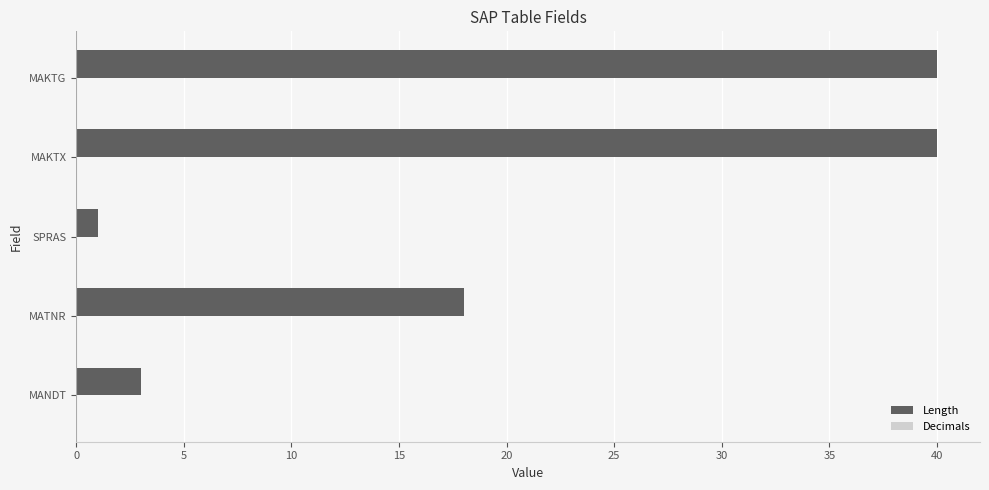

Which has a higher value, MANDT or MAKTG?

MAKTG